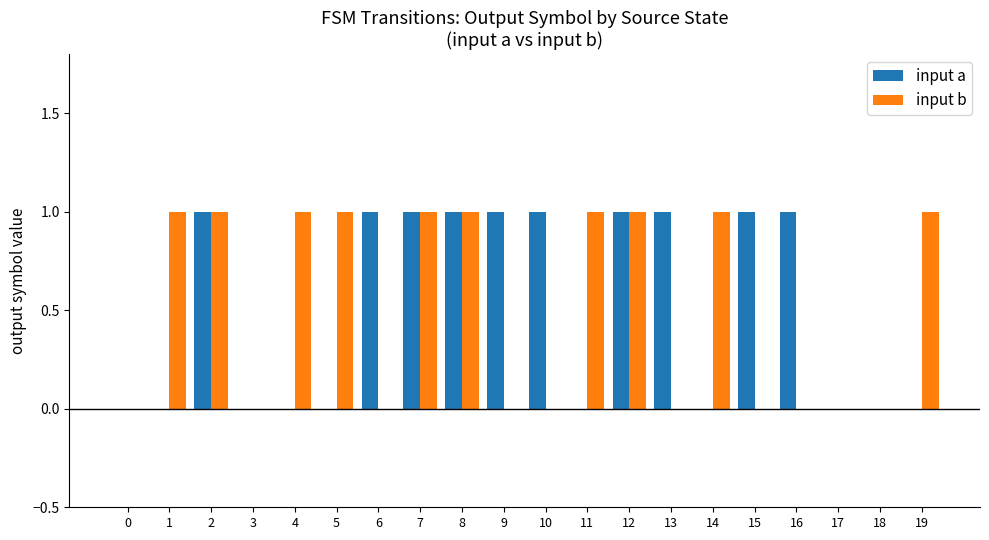

Is the value of input a at 17 greater than the value of input b at 2?

No